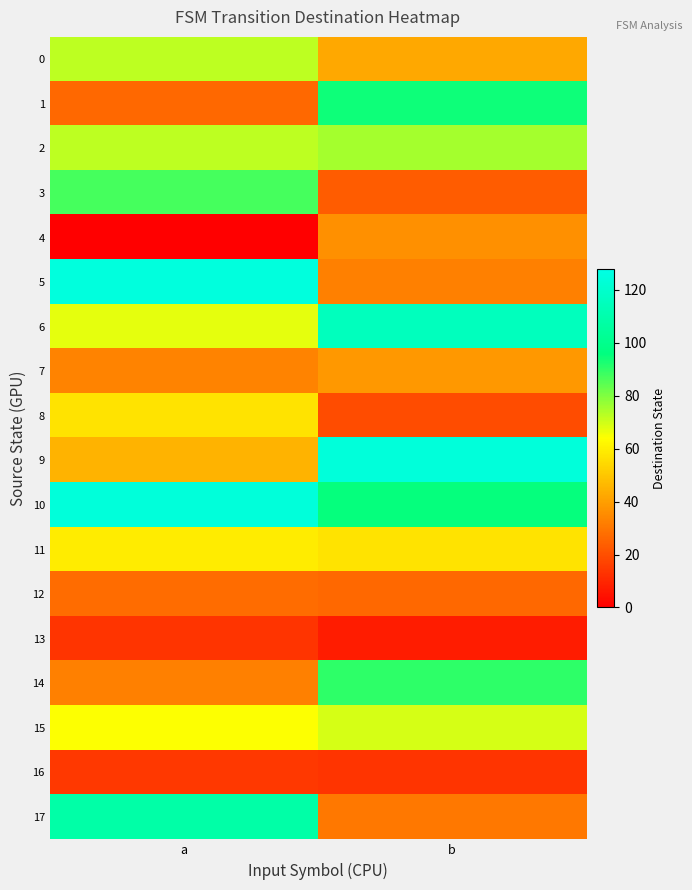

Rank the series at b from lowest to highest value.

13, 16, 8, 3, 12, 17, 5, 4, 7, 0, 11, 15, 2, 14, 1, 10, 6, 9